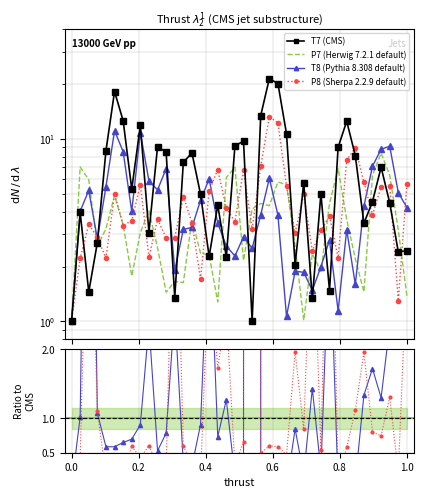

The value of T7 (CMS) at 34 is 2.0. True or false?

False